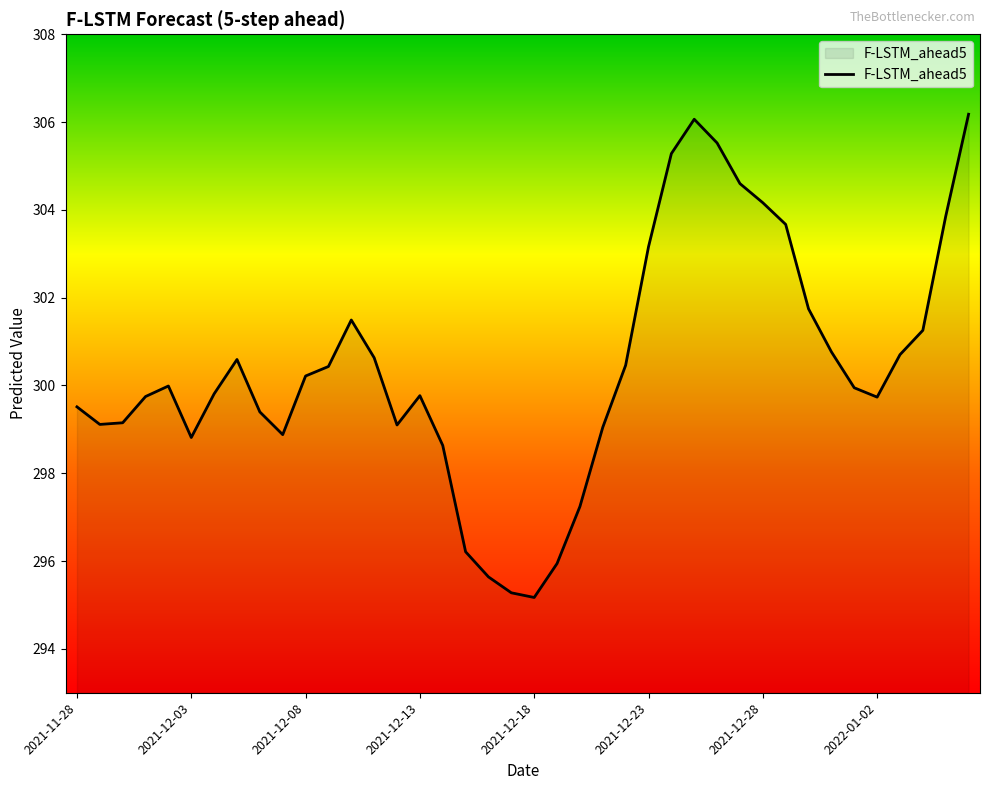

True or false: the data has more than 1 interior local peaks.

True